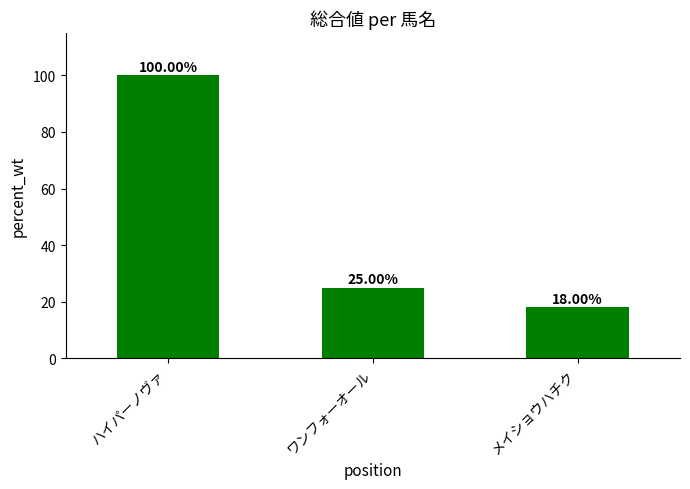

True or false: the data shows 18 at メイショウハチク.

True